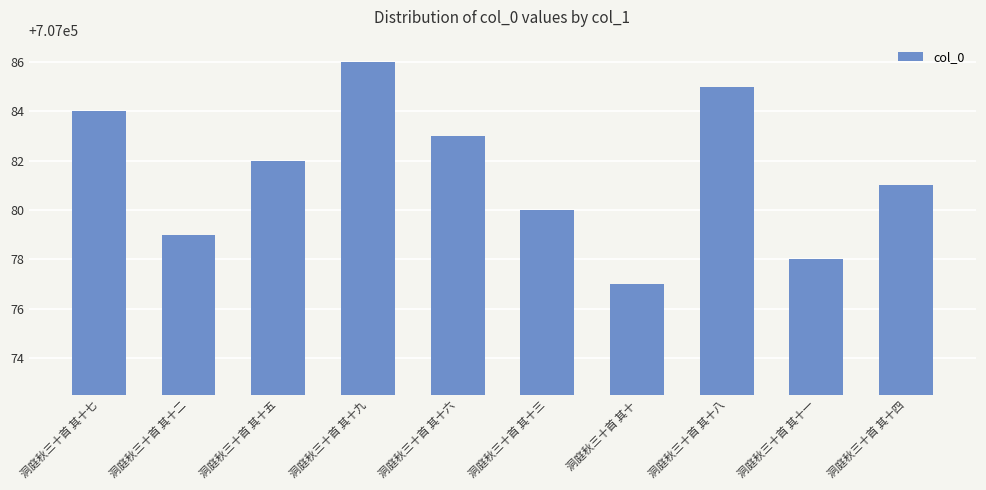

List the labels in order of value, smallest first.

洞庭秋三十首 其十, 洞庭秋三十首 其十一, 洞庭秋三十首 其十二, 洞庭秋三十首 其十三, 洞庭秋三十首 其十四, 洞庭秋三十首 其十五, 洞庭秋三十首 其十六, 洞庭秋三十首 其十七, 洞庭秋三十首 其十八, 洞庭秋三十首 其十九